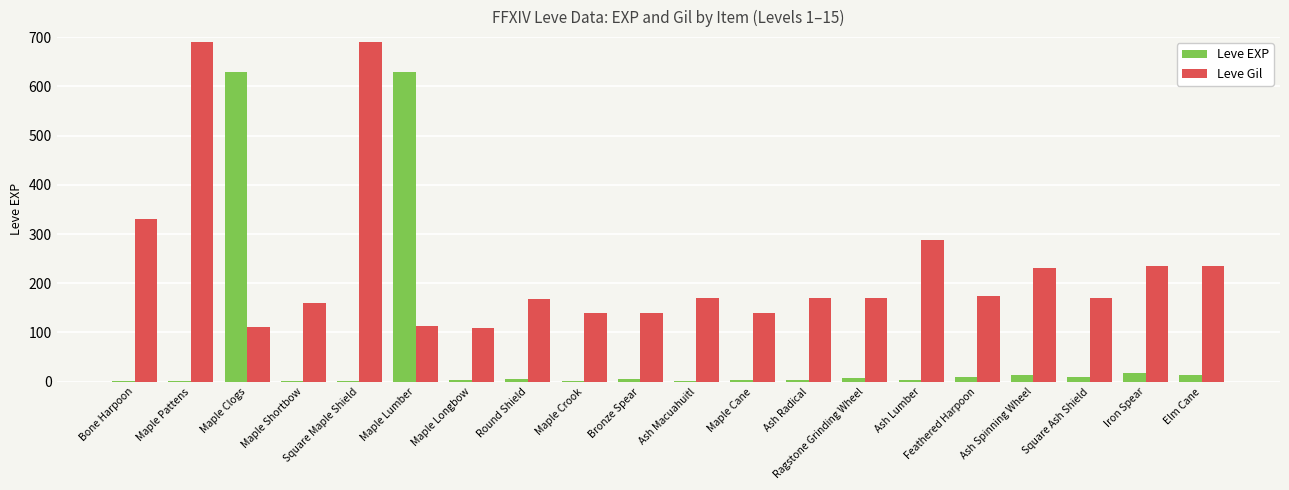

Are the bars horizontal?

No